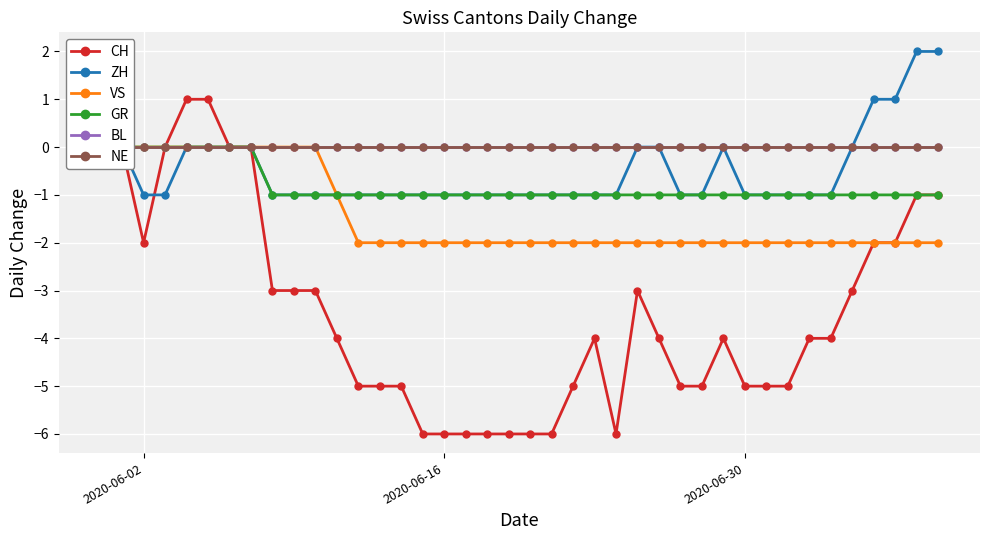

What is the lowest value of the CH series?

-6